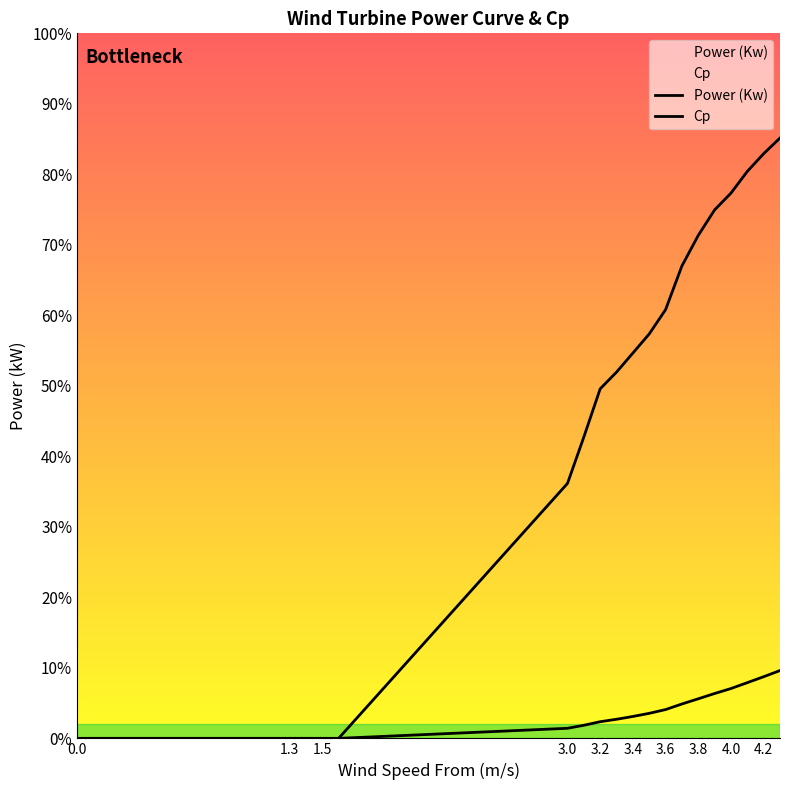

Between 3.2 and 3.4, which series saw the biggest shift?

Power (Kw)